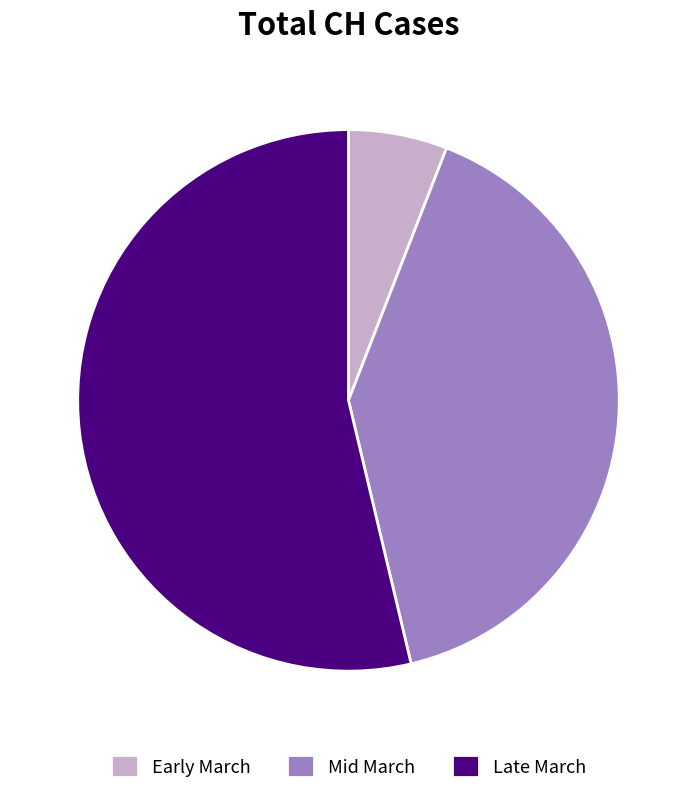

Which category has the smallest portion of the pie?

Early March